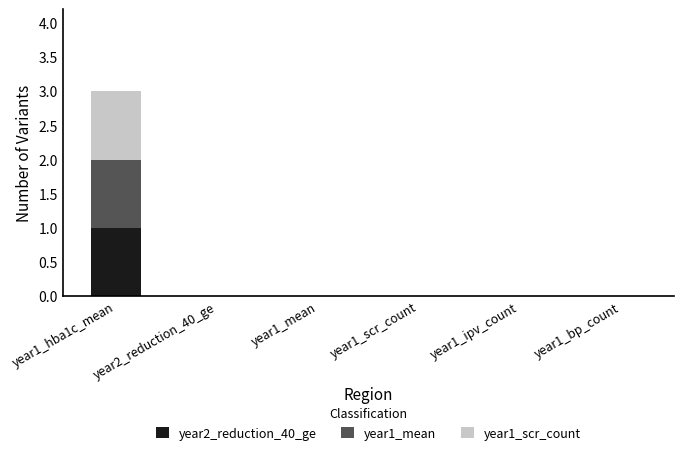

At which category is the sum across all series the highest?

year1_hba1c_mean